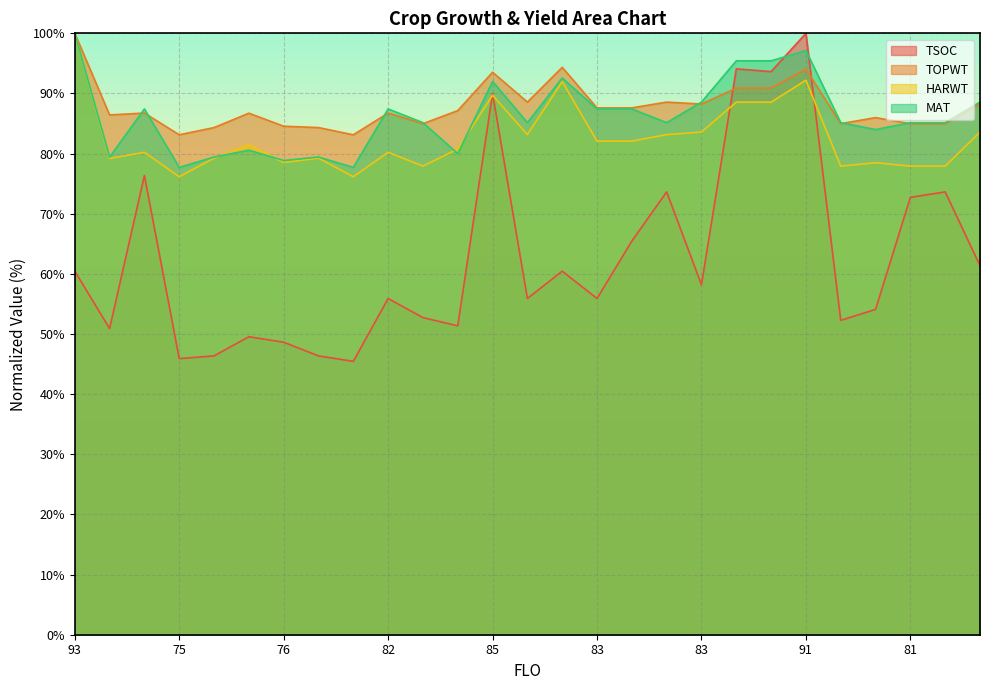

The TOPWT series shows 46.9 at 91. True or false?

False